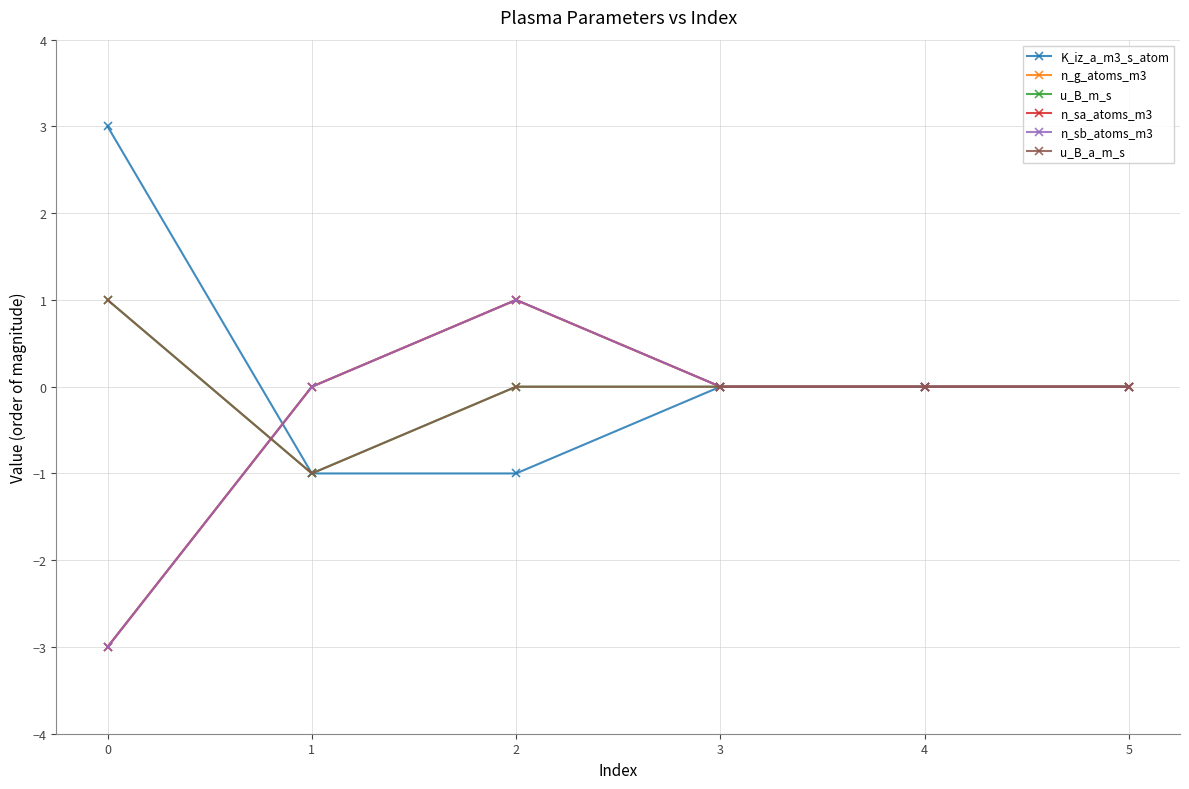

At how many categories does at least one series exceed 0?

2